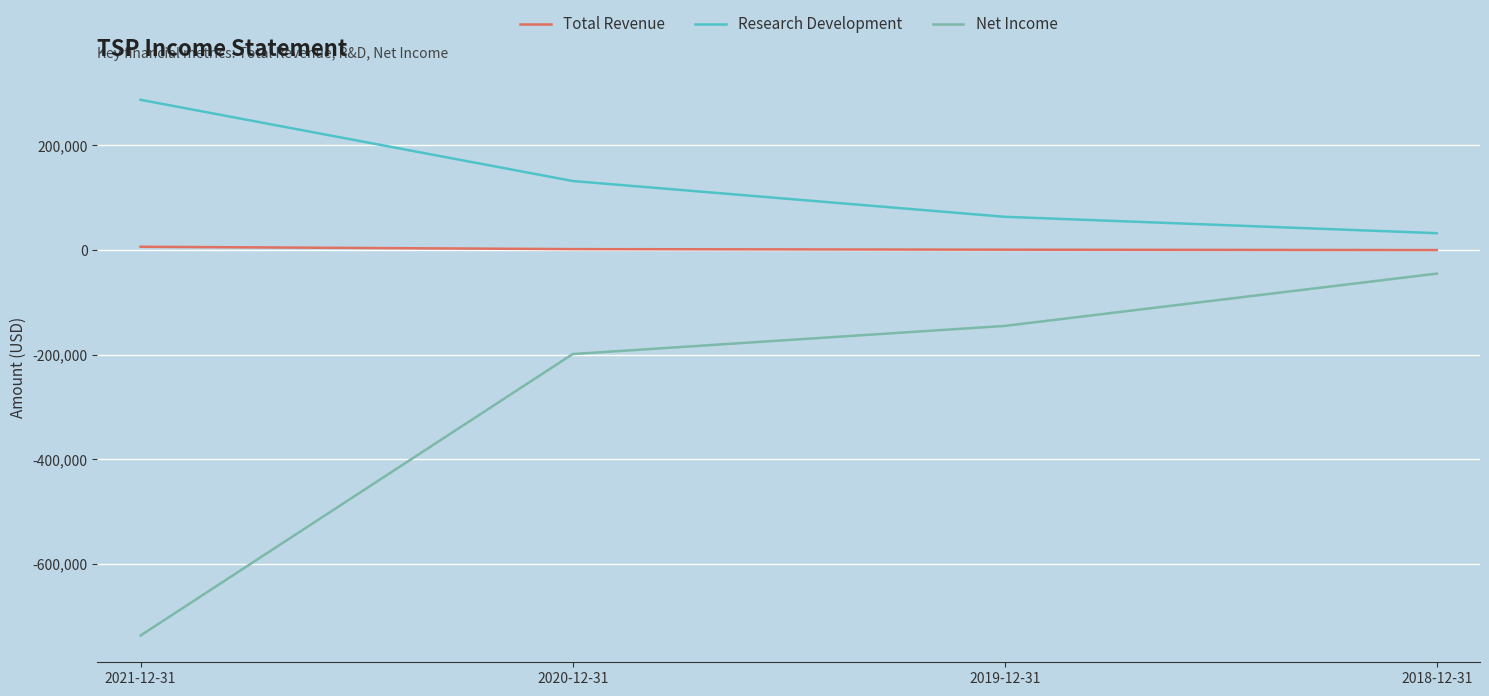

Which series has the largest range (max minus min)?

Net Income